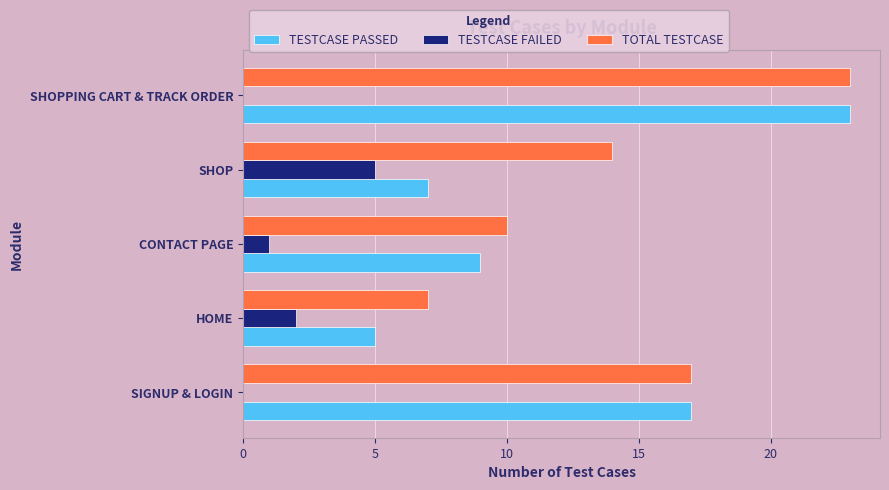

Which series has the largest total across all categories?

TOTAL TESTCASE